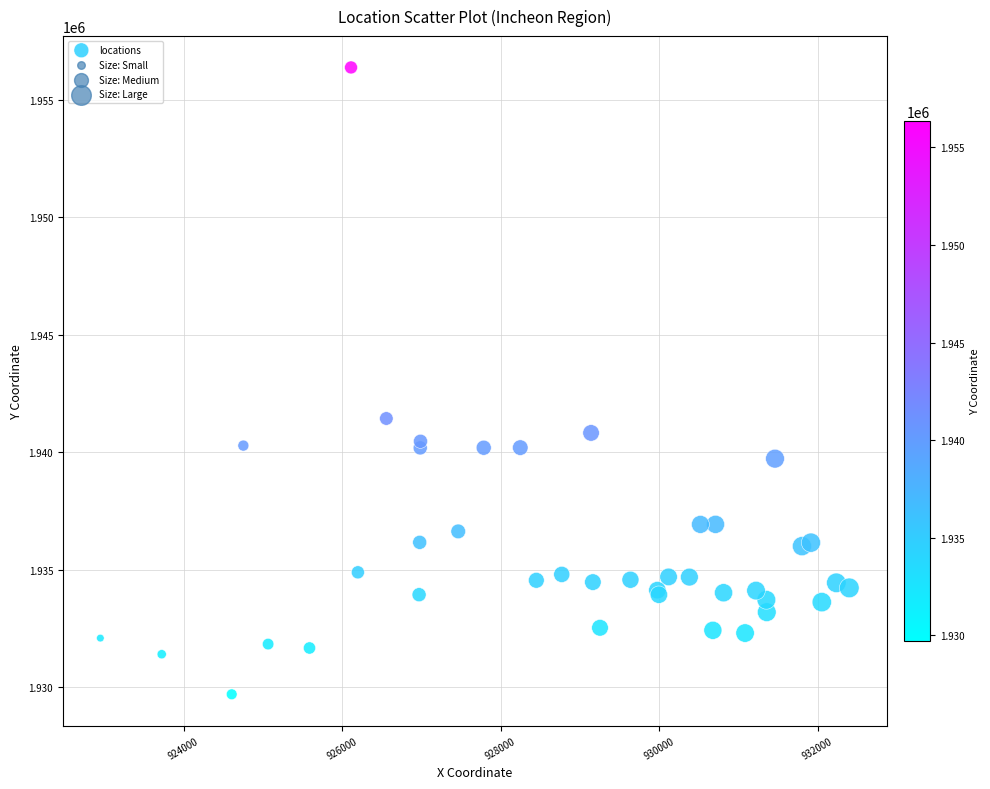

What Y value in the scatter plot is closest to 1943033?

1941432.3